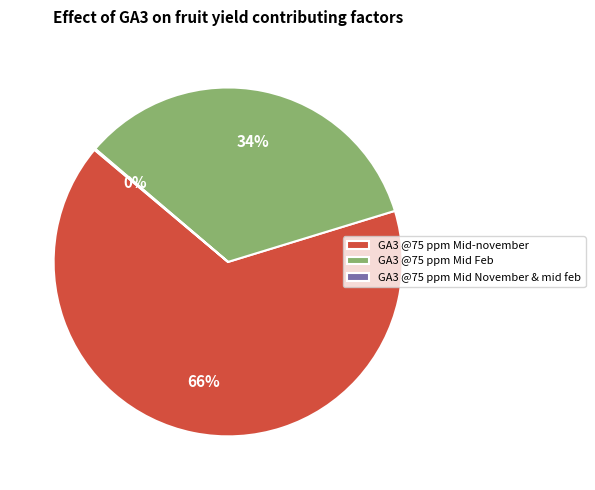

To the nearest percent, what portion does GA3 @75 ppm Mid Feb represent?

34%